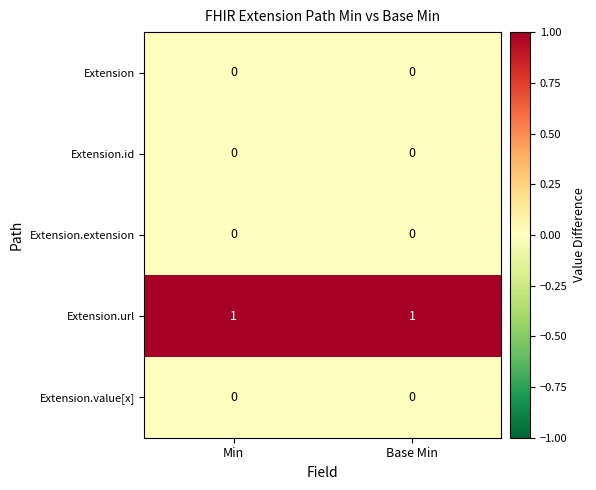

What is the spread (max minus min) of values at Base Min?

1